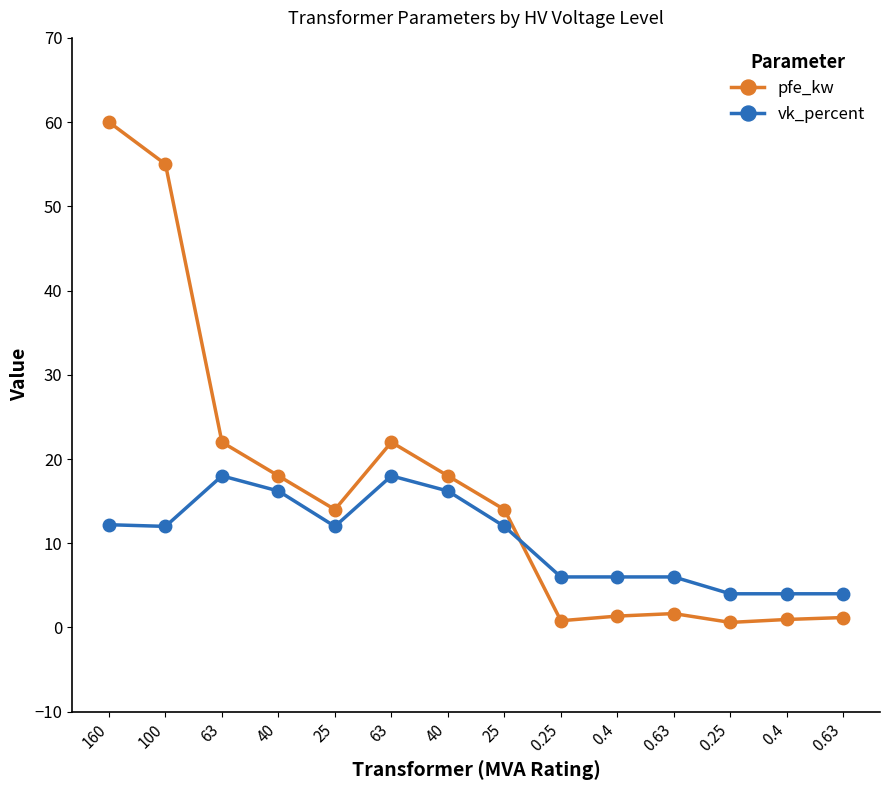

How many series are shown in this chart?

2